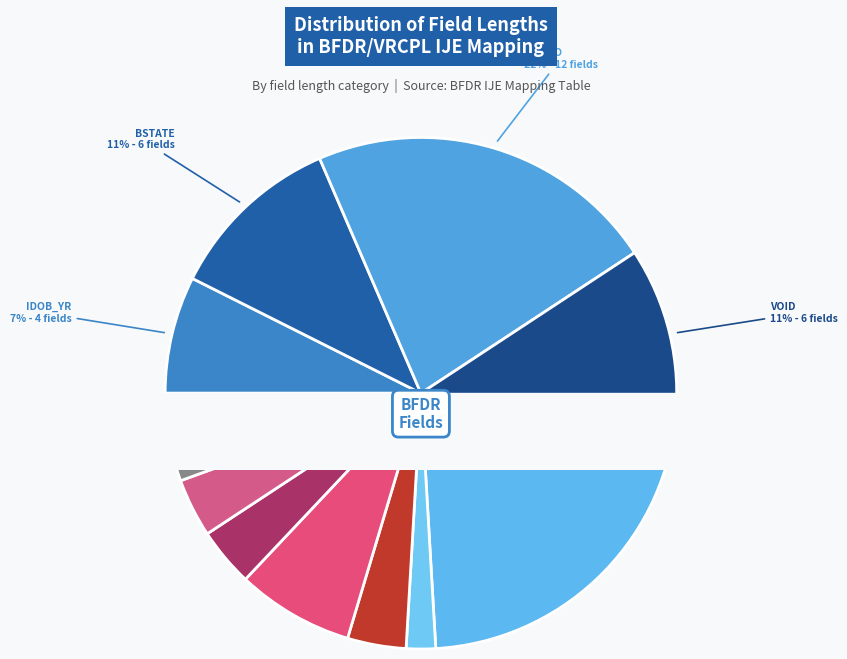

Is it true that 7 is 1% of the pie?

False